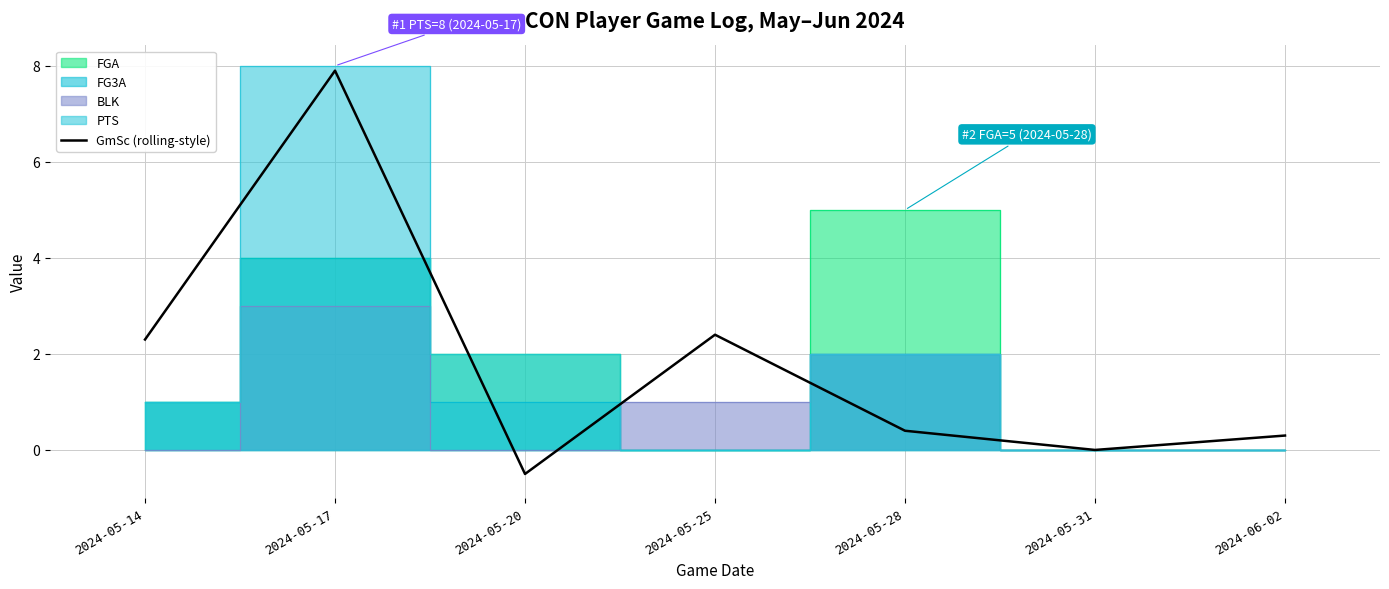

Is it true that the value at 2024-05-28 is 0.1?

False